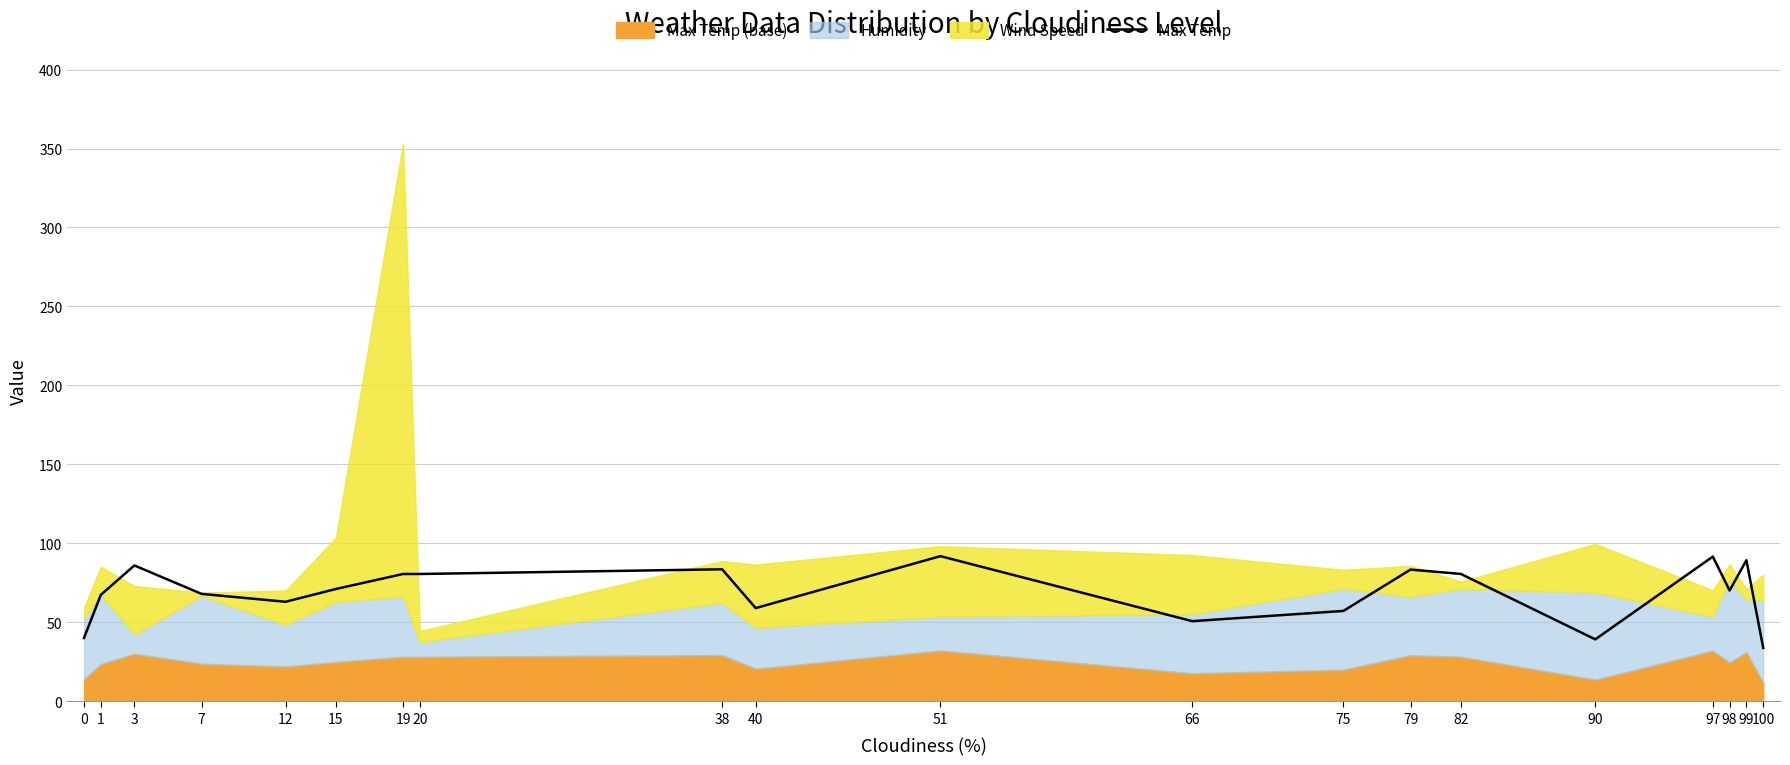

Reading left to right, what are all the values shown in this chart?

0=40.1	1=67.4	3=86.0	7=68.0	12=63.0	15=71.1	19=80.6	20=80.6	38=83.6	40=59.0	51=91.9	66=50.7	75=57.2	79=83.4	82=80.6	90=39.2	97=91.6	98=70.1	99=89.3	100=33.8